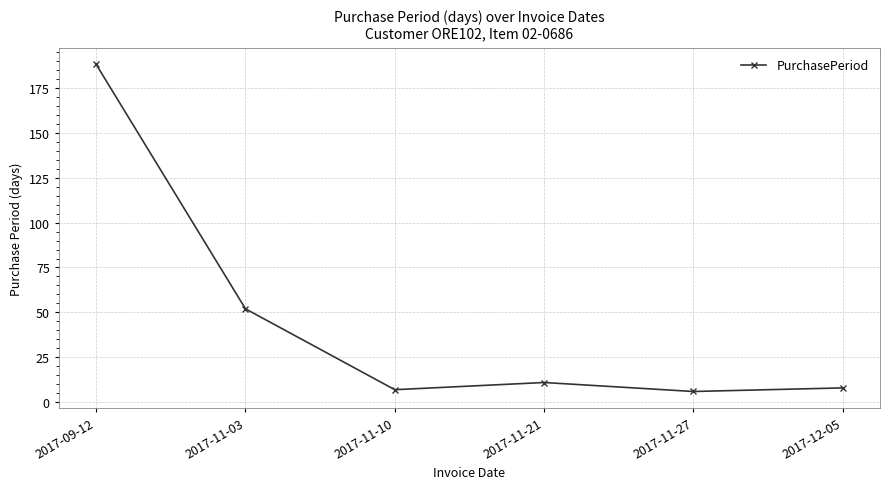

What is the sum of the values at 2017-11-03 and 2017-09-12?

240